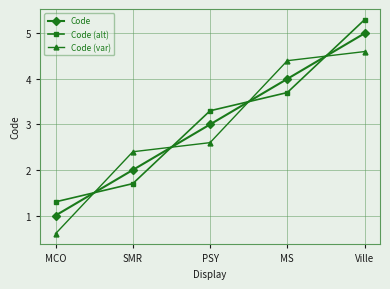

At how many categories does at least one series exceed 2?

4